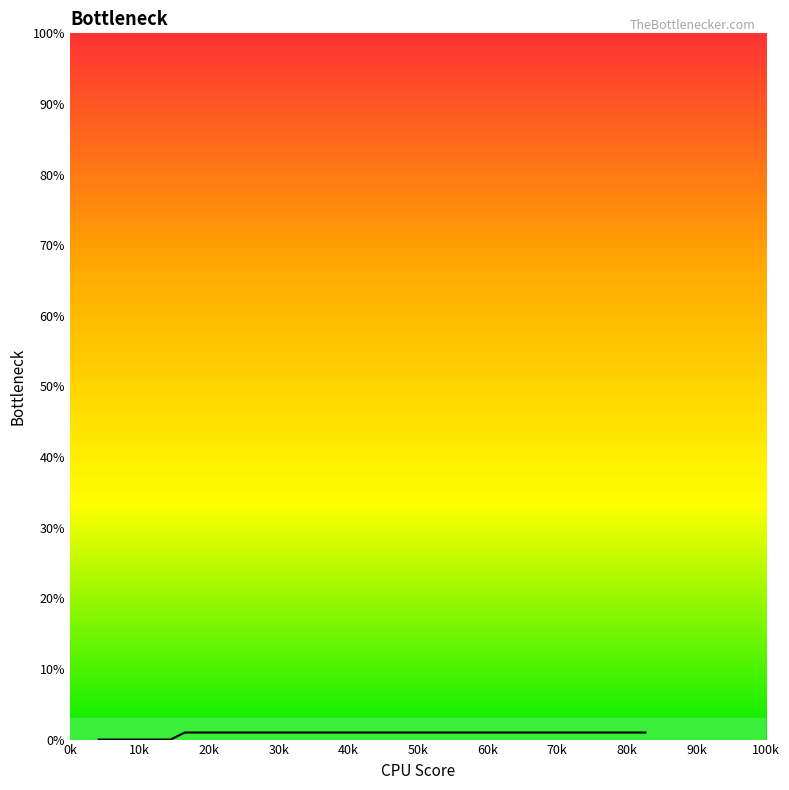

Rank the categories by value from highest to lowest.

16.5, 18.55, 20.59, 22.64, 24.68, 26.71, 28.75, 30.78, 32.81, 34.83, 36.85, 38.87, 40.88, 42.9, 44.91, 46.91, 48.91, 50.91, 52.91, 54.9, 56.89, 58.88, 60.87, 62.85, 64.84, 66.82, 68.8, 70.78, 72.76, 74.74, 76.72, 78.7, 80.68, 82.66, 4.14, 6.21, 8.27, 10.33, 12.39, 14.45